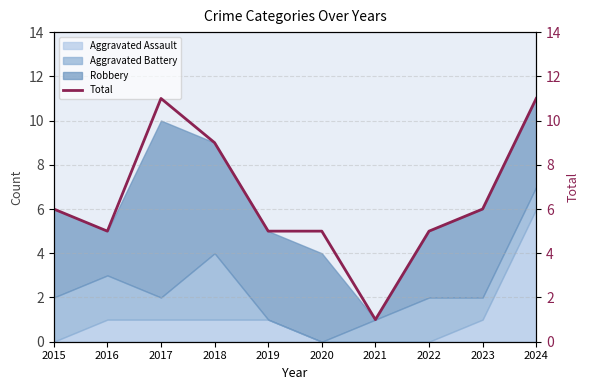

Where does the data first go above 6?

2017